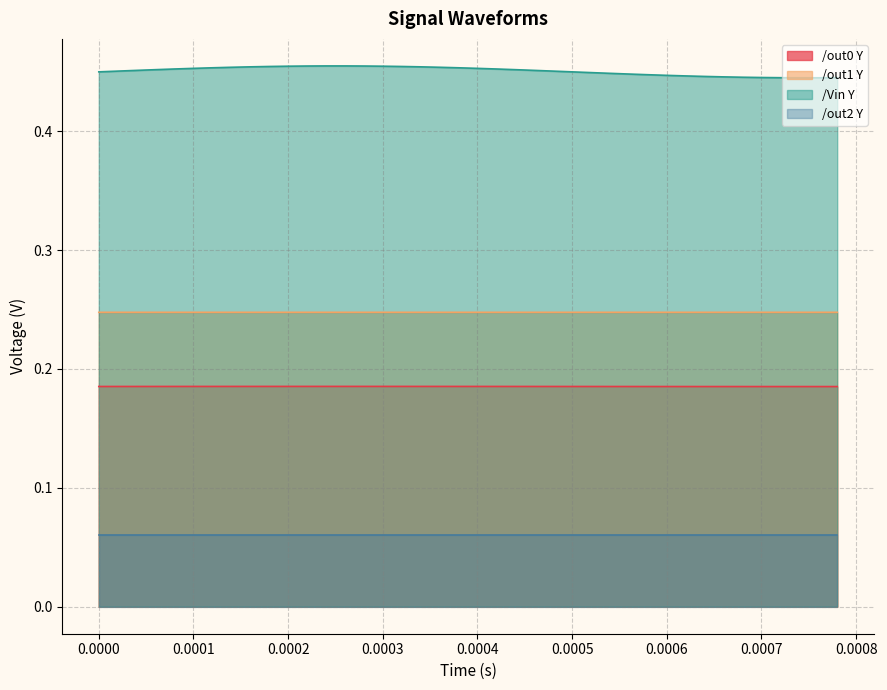

What is the spread (max minus min) of values at 0.0006?

0.3